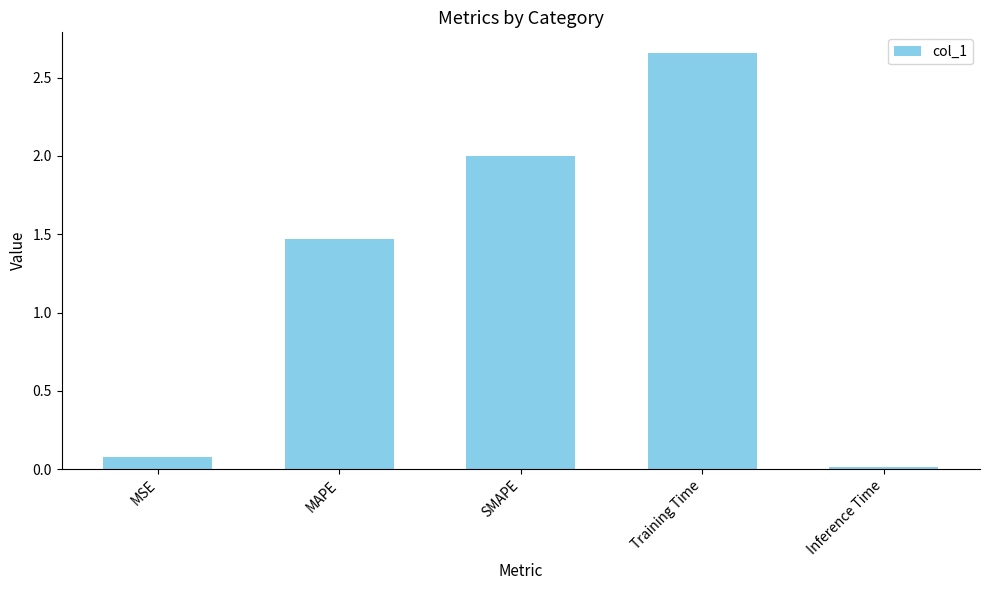

Rank the categories by value from lowest to highest.

Inference Time, MSE, MAPE, SMAPE, Training Time